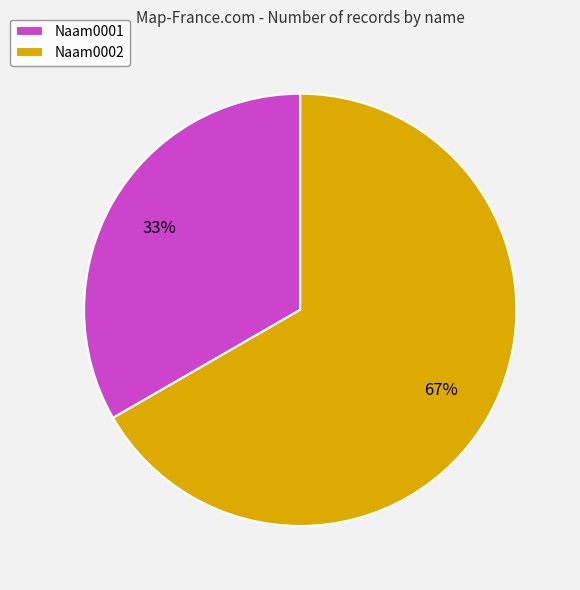

Which has a higher value, Naam0002 or Naam0001?

Naam0002